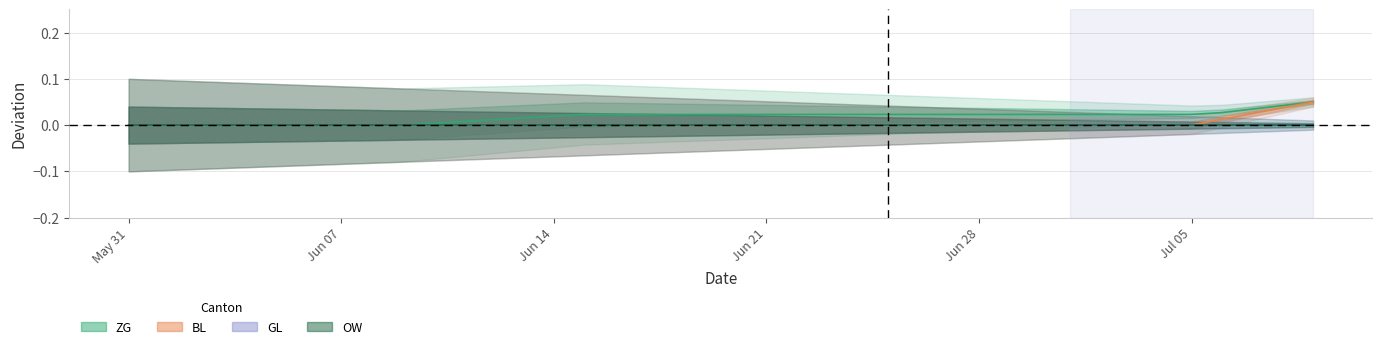

Is the value of ZG at 7 greater than the value of GL at Jul 05?

No